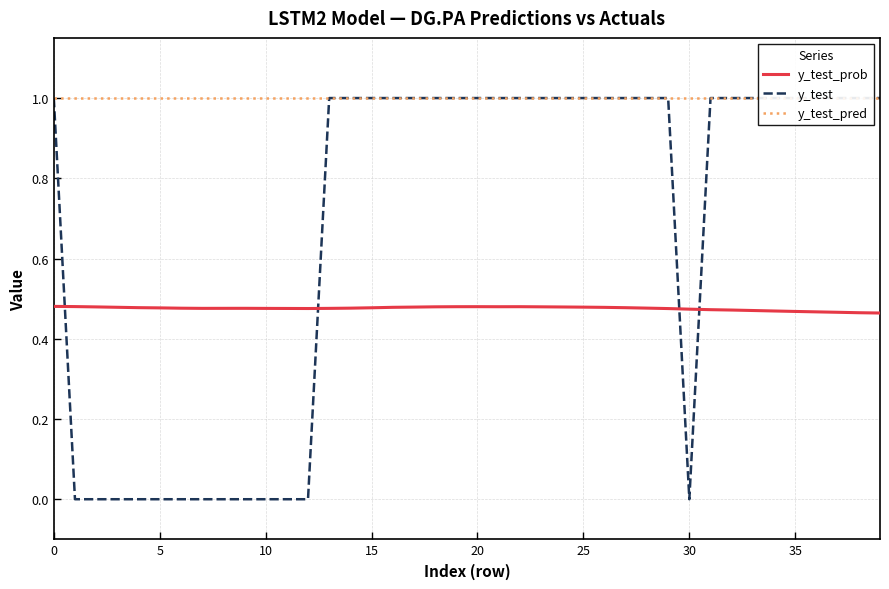

How many distinct data groups are displayed?

3